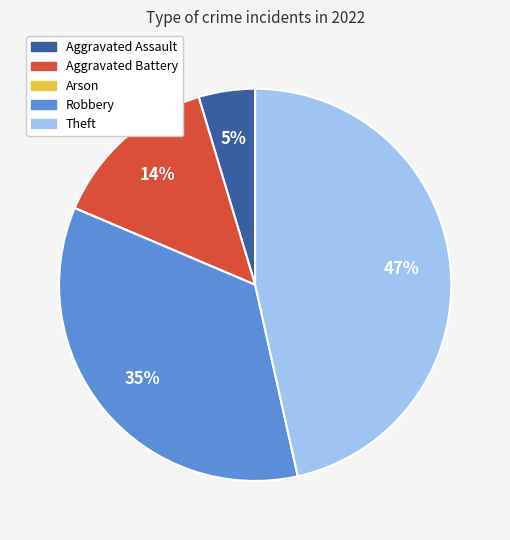

To the nearest percent, what is the combined percentage of Robbery and Aggravated Assault?

40%